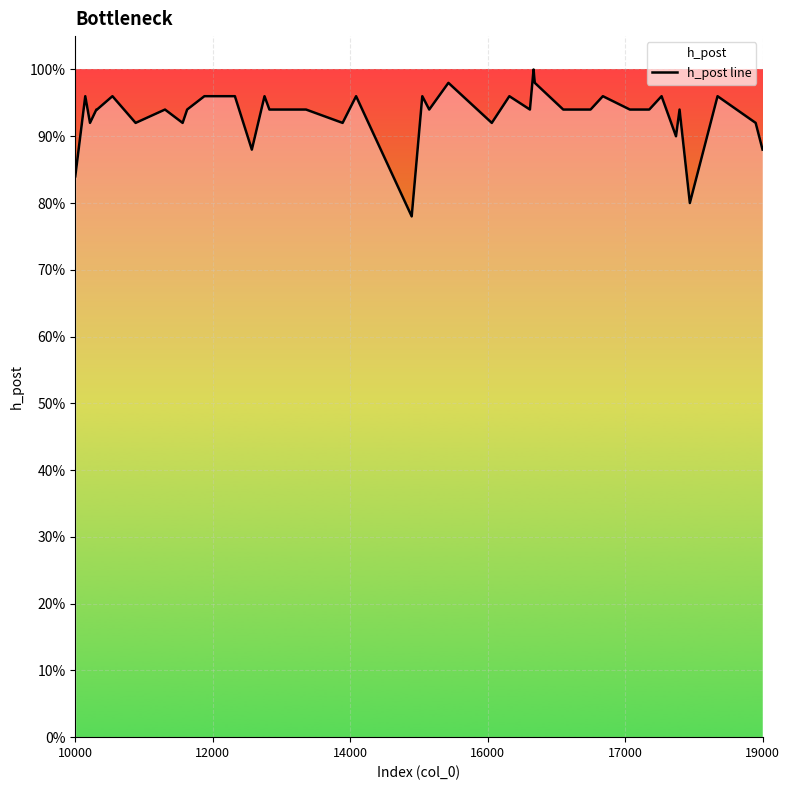

What is the sum of all values?

37.3